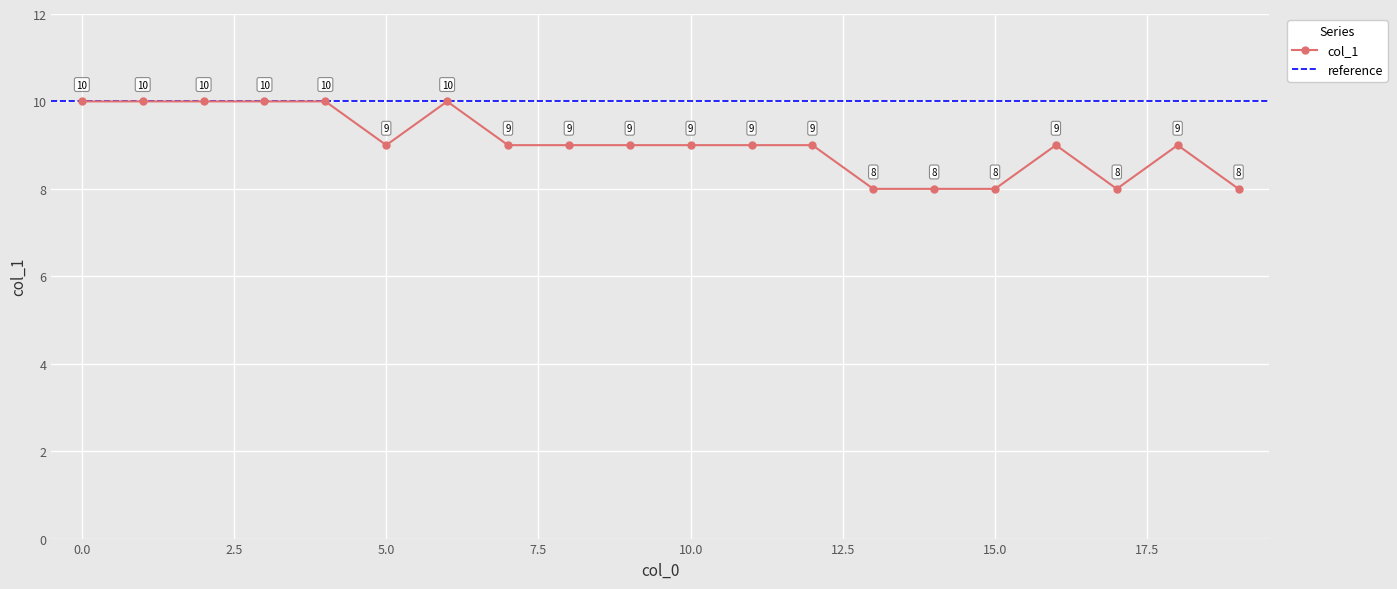

The chart shows a value of 8 at 14. True or false?

True